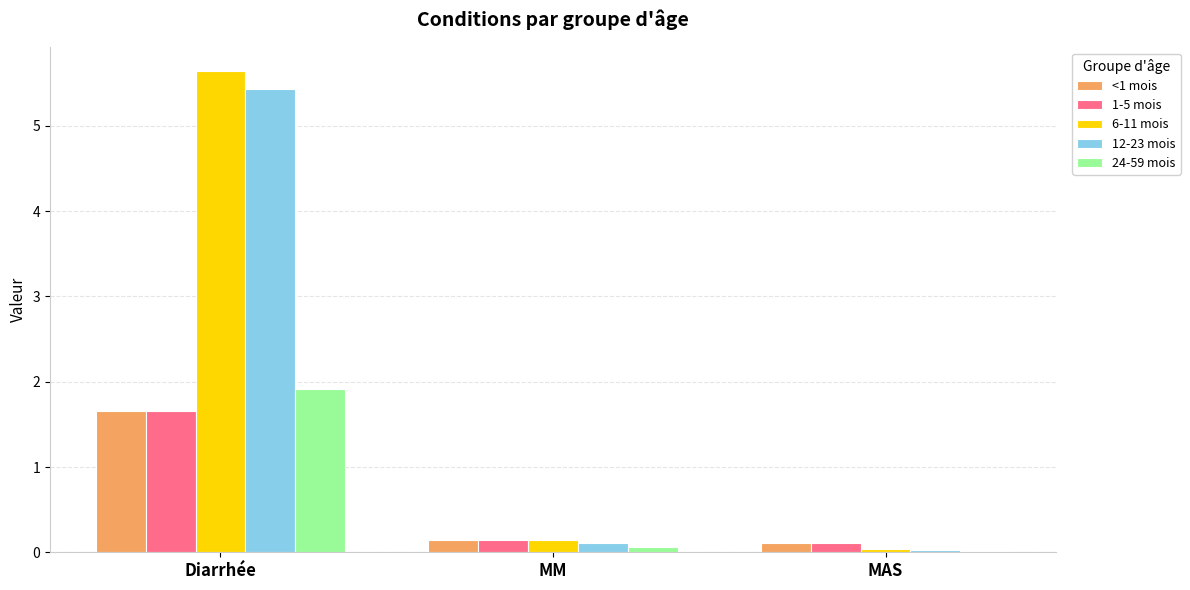

What is the maximum value for 6-11 mois?

5.6